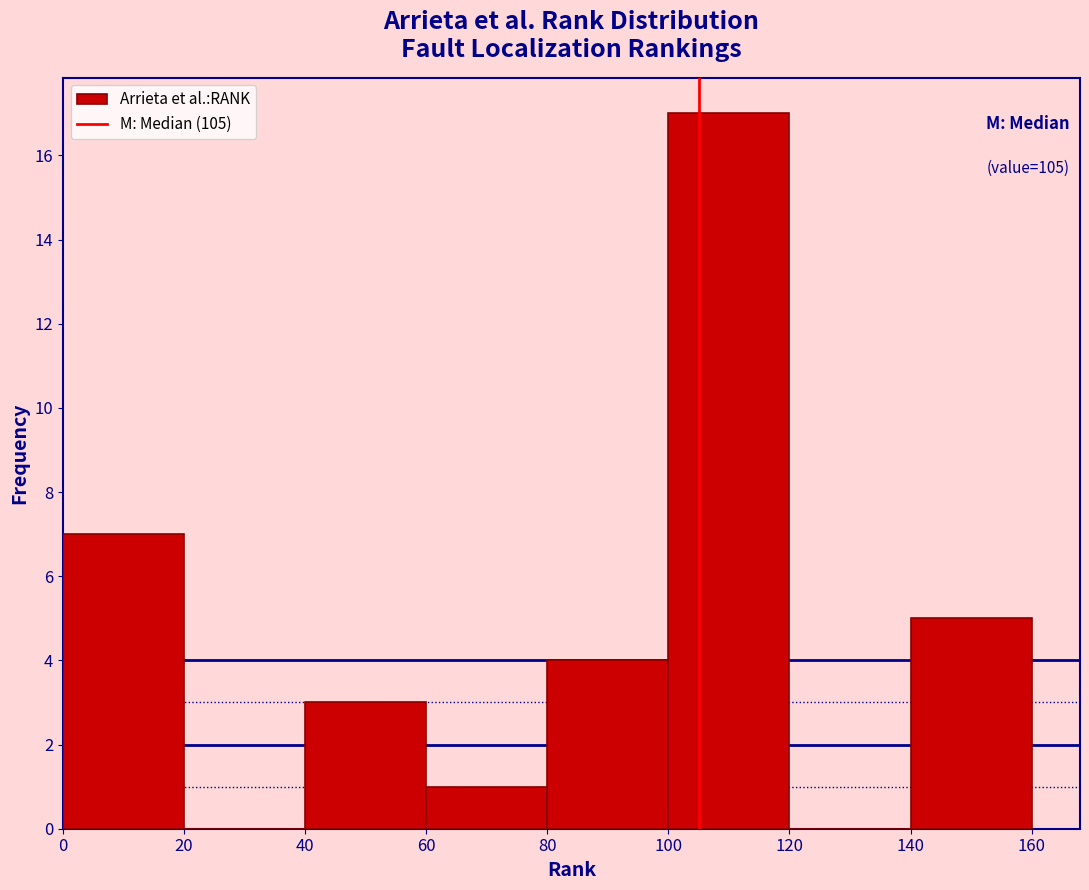

Which range on the x-axis has the tallest bar?

100 to 120